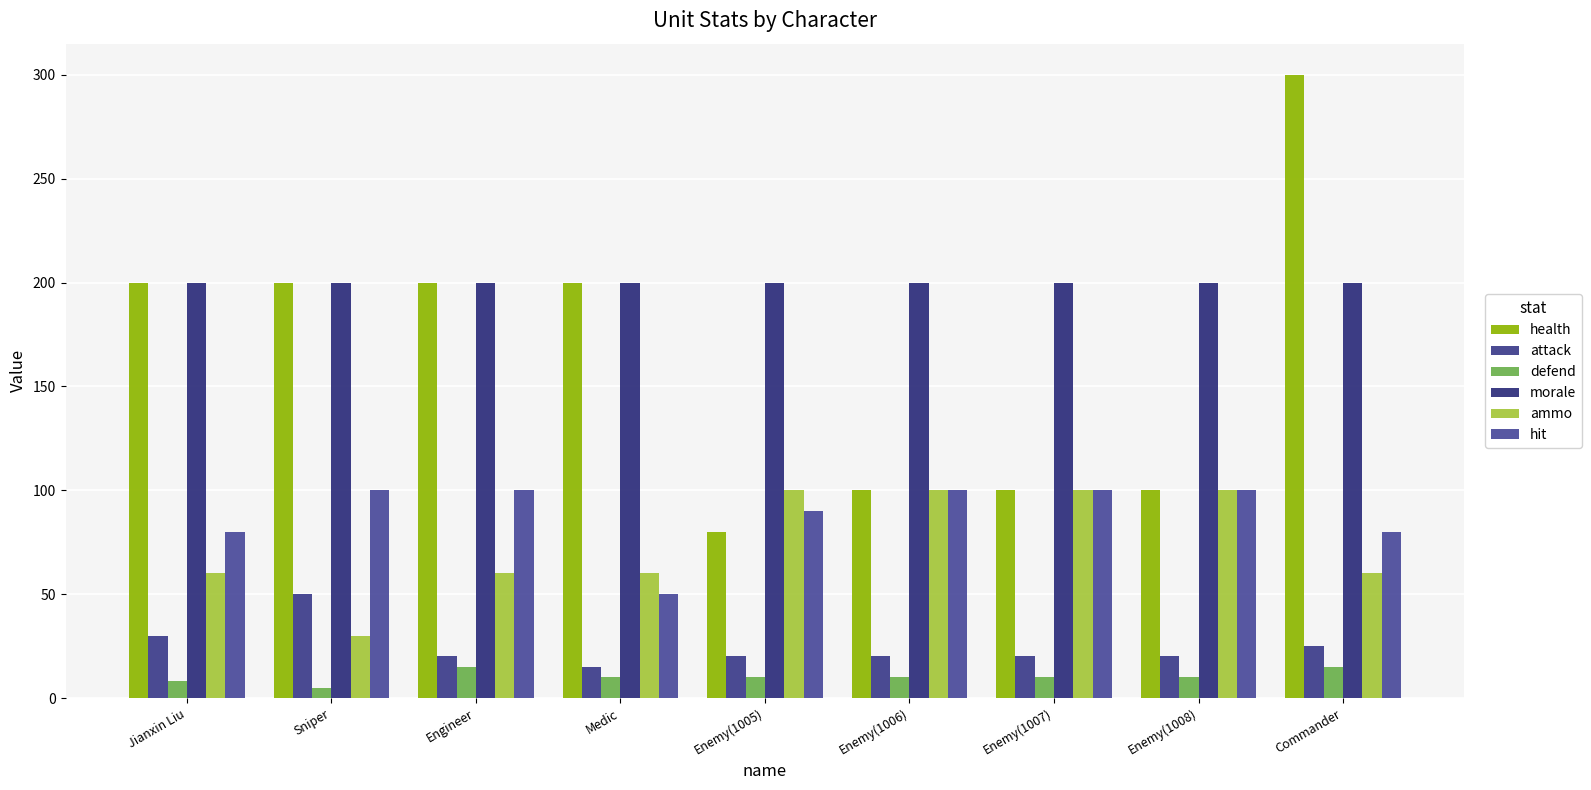

Does the chart contain any negative values?

No